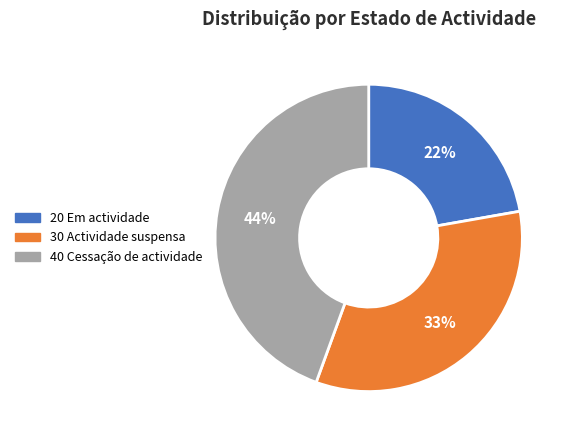

To the nearest percent, what portion does 20 Em actividade represent?

22%